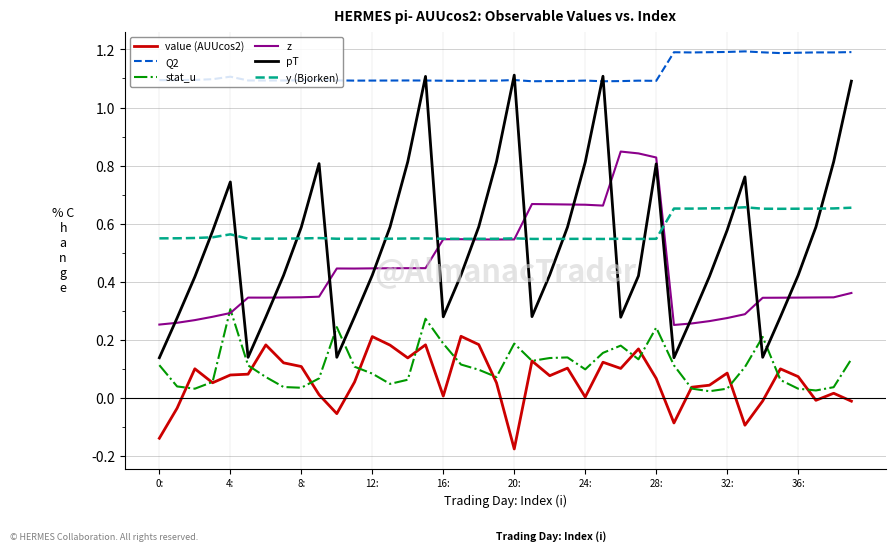

Which series has the widest spread of values?

pT